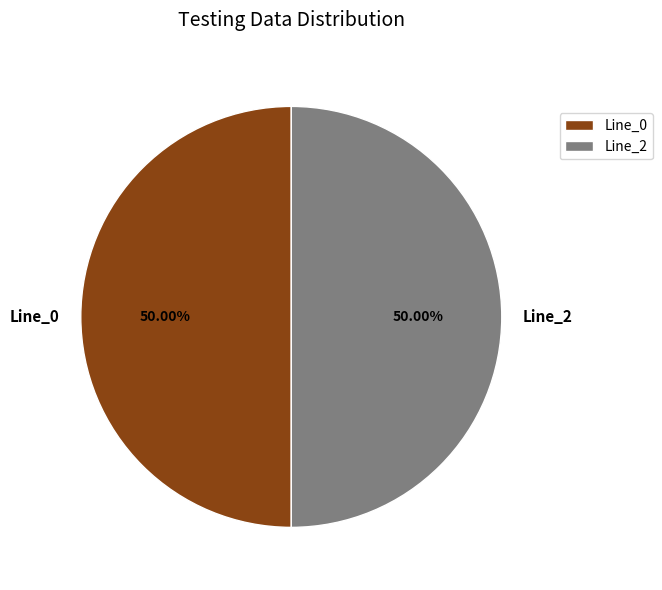

To the nearest percent, what portion does Line_2 represent?

50%